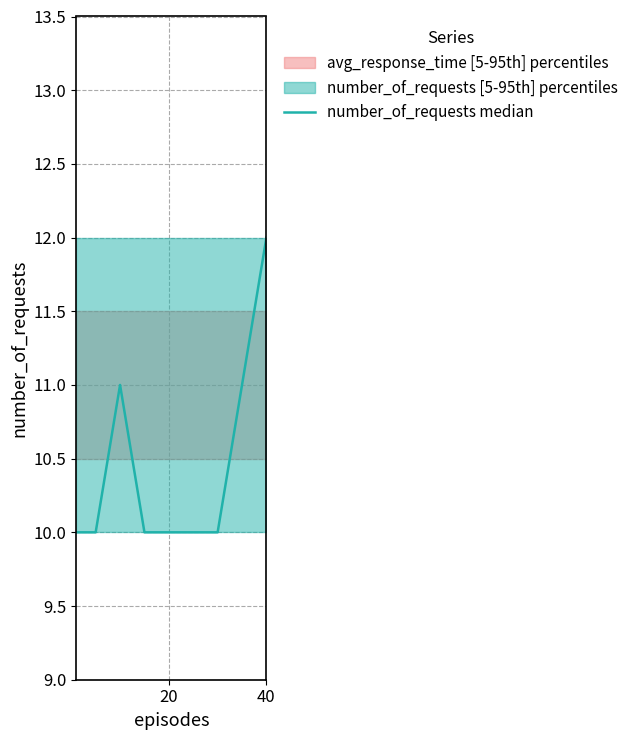

The value at 40 is 5. True or false?

False